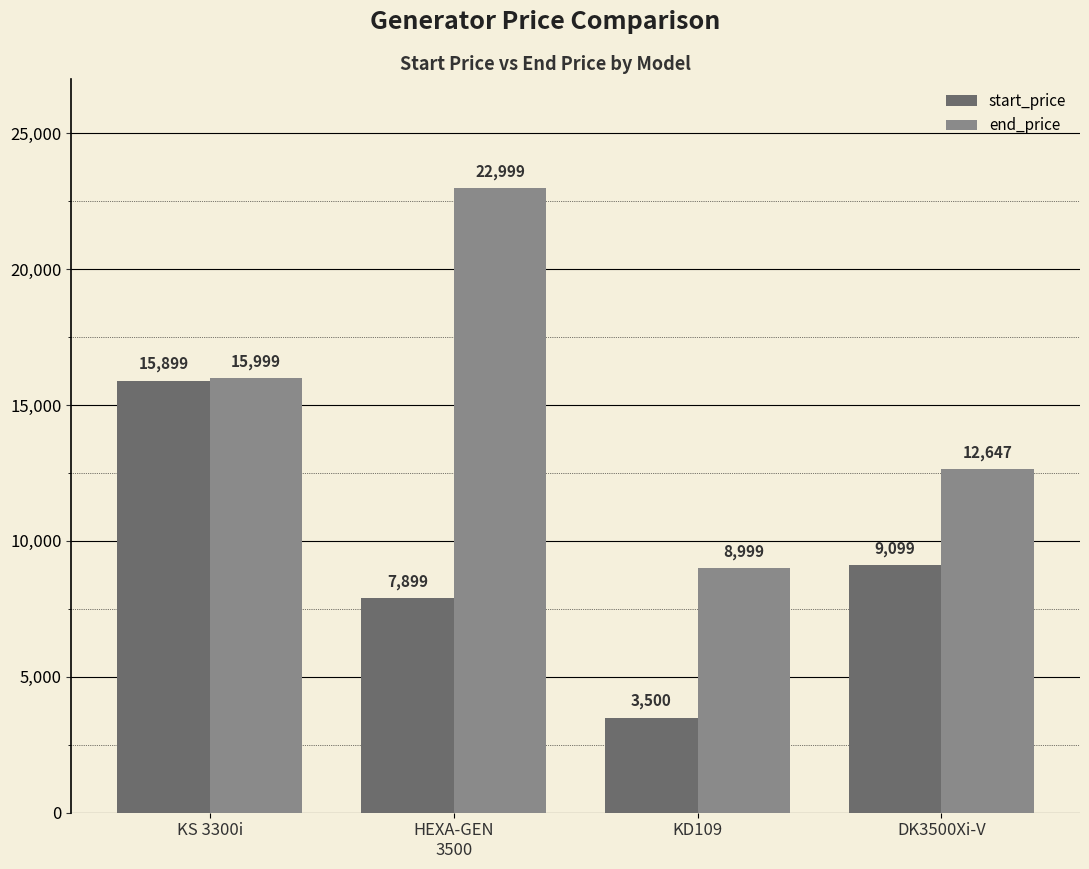

How many groups of bars are there?

4